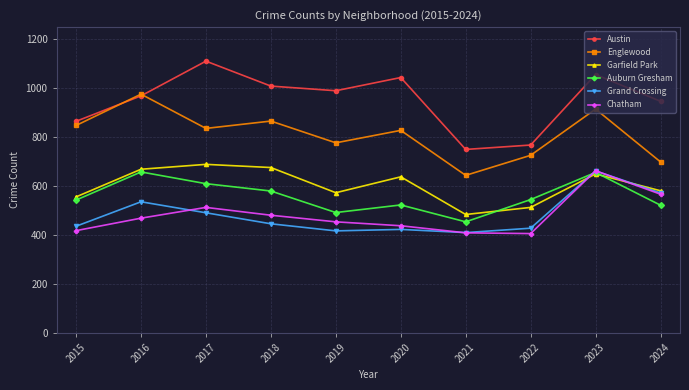

What is the difference between the highest and lowest values at 2018?

563